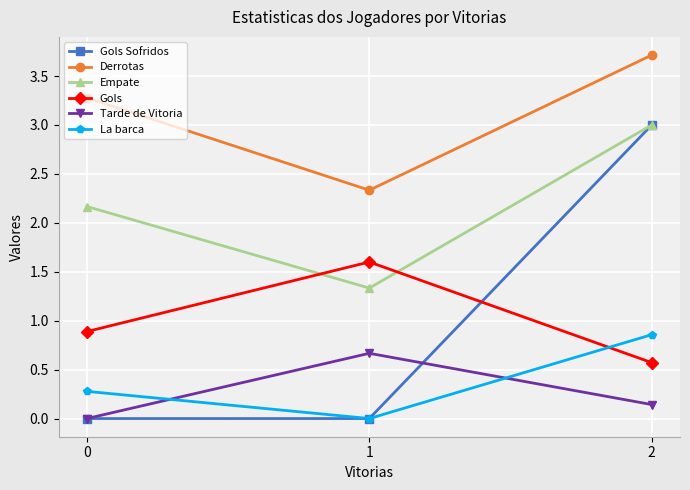

Between 1 and 2, which series saw the biggest shift?

Gols Sofridos